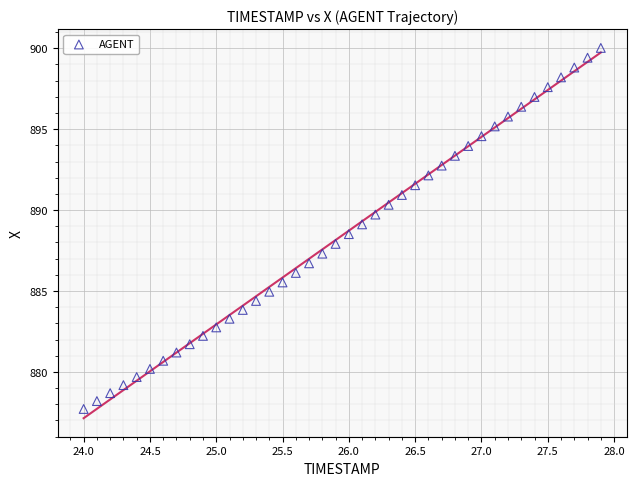

What is the range of X values (max minus min)?

3.9